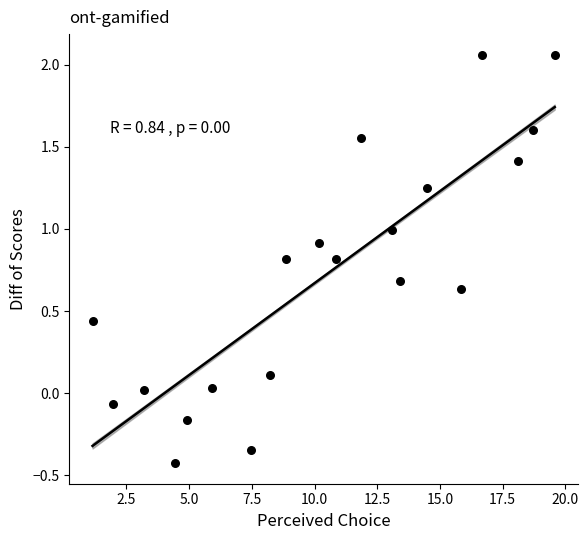

What is the range of Y values (max minus min)?

2.5